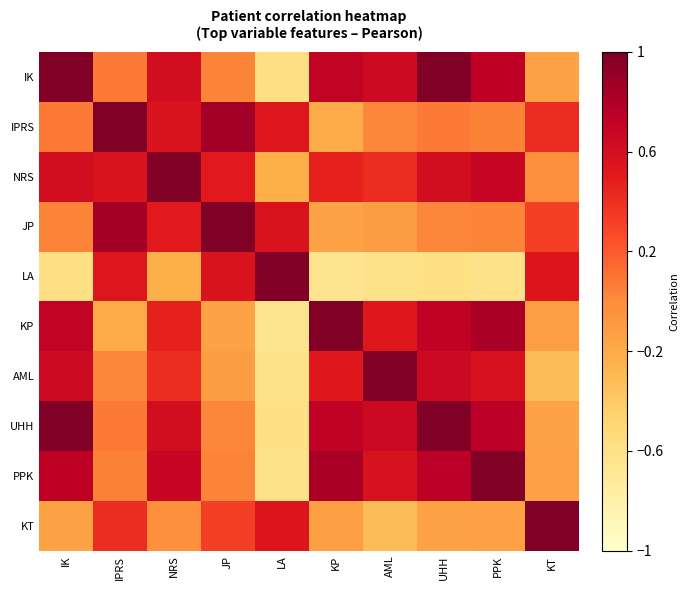

Reading left to right, what are all the values shown in this chart?

IK: IK=1.0	IPRS=0.5	NRS=0.8	JP=0.5	LA=0.2	KP=0.9	AML=0.8	UHH=1.0	PPK=0.9	KT=0.4
IPRS: IK=0.5	IPRS=1.0	NRS=0.8	JP=0.9	LA=0.8	KP=0.4	AML=0.5	UHH=0.5	PPK=0.5	KT=0.7
NRS: IK=0.8	IPRS=0.8	NRS=1.0	JP=0.8	LA=0.4	KP=0.7	AML=0.7	UHH=0.8	PPK=0.8	KT=0.5
JP: IK=0.5	IPRS=0.9	NRS=0.8	JP=1.0	LA=0.8	KP=0.4	AML=0.4	UHH=0.5	PPK=0.5	KT=0.7
LA: IK=0.2	IPRS=0.8	NRS=0.4	JP=0.8	LA=1.0	KP=0.2	AML=0.2	UHH=0.2	PPK=0.2	KT=0.8
KP: IK=0.9	IPRS=0.4	NRS=0.7	JP=0.4	LA=0.2	KP=1.0	AML=0.8	UHH=0.9	PPK=0.9	KT=0.4
AML: IK=0.8	IPRS=0.5	NRS=0.7	JP=0.4	LA=0.2	KP=0.8	AML=1.0	UHH=0.8	PPK=0.8	KT=0.3
UHH: IK=1.0	IPRS=0.5	NRS=0.8	JP=0.5	LA=0.2	KP=0.9	AML=0.8	UHH=1.0	PPK=0.9	KT=0.4
PPK: IK=0.9	IPRS=0.5	NRS=0.8	JP=0.5	LA=0.2	KP=0.9	AML=0.8	UHH=0.9	PPK=1.0	KT=0.4
KT: IK=0.4	IPRS=0.7	NRS=0.5	JP=0.7	LA=0.8	KP=0.4	AML=0.3	UHH=0.4	PPK=0.4	KT=1.0